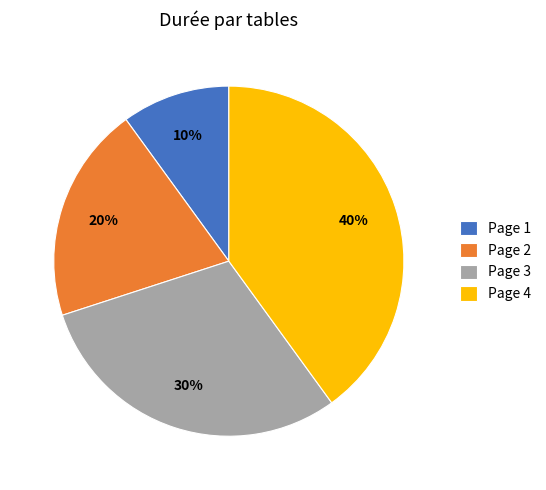

To the nearest percent, what is the combined percentage of Page 1 and Page 3?

40%